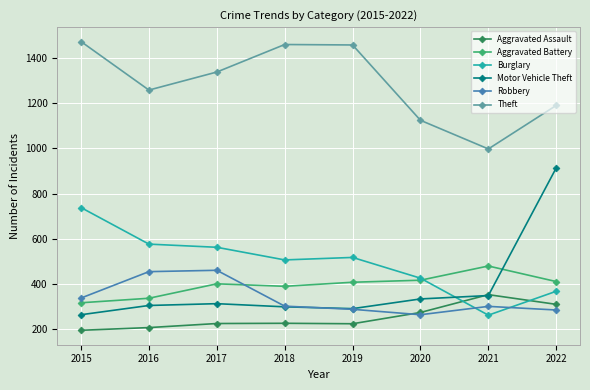

Which series has the largest range (max minus min)?

Motor Vehicle Theft